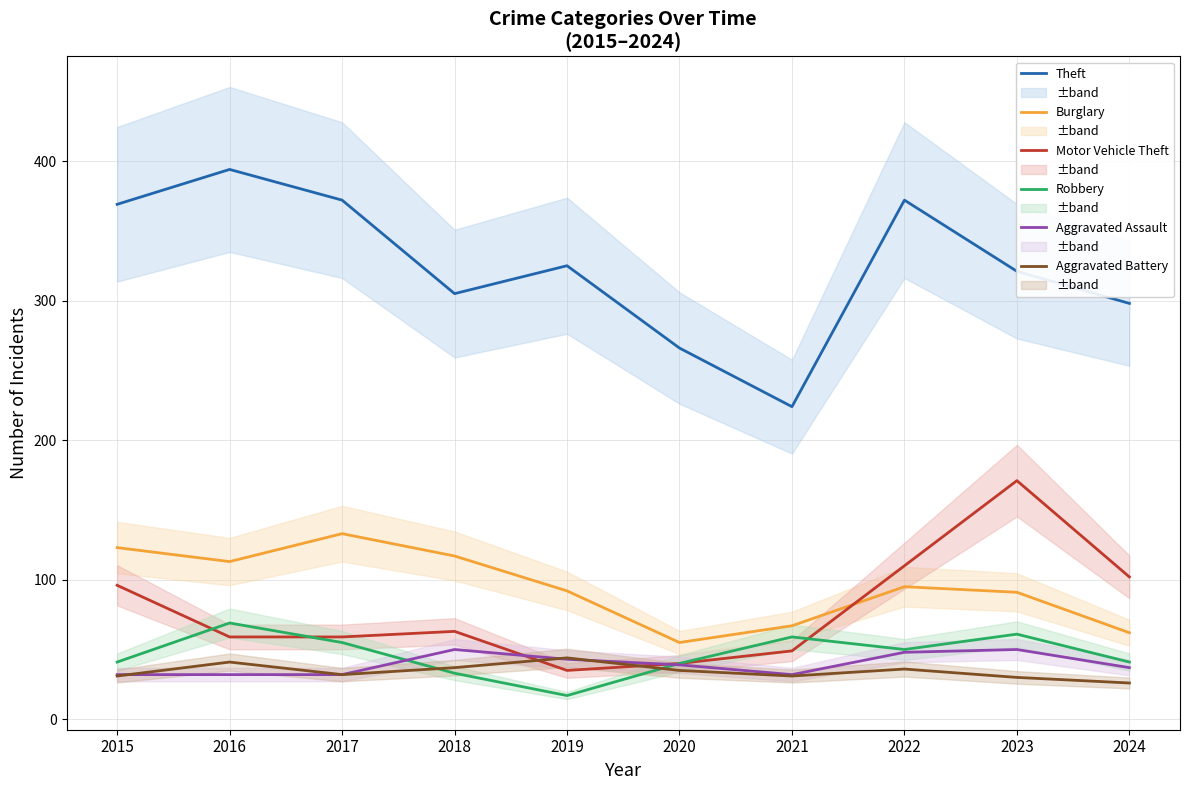

Between 2016 and 2024, which is larger?

2016